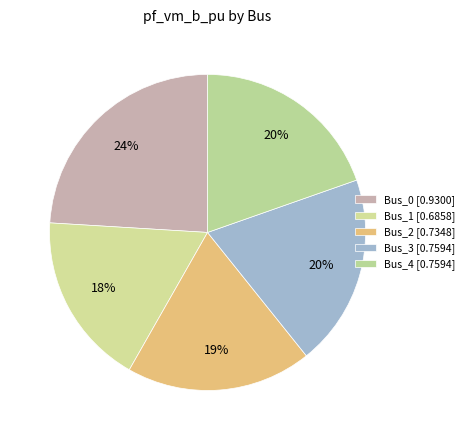

Which slice is the smallest?

Bus_1